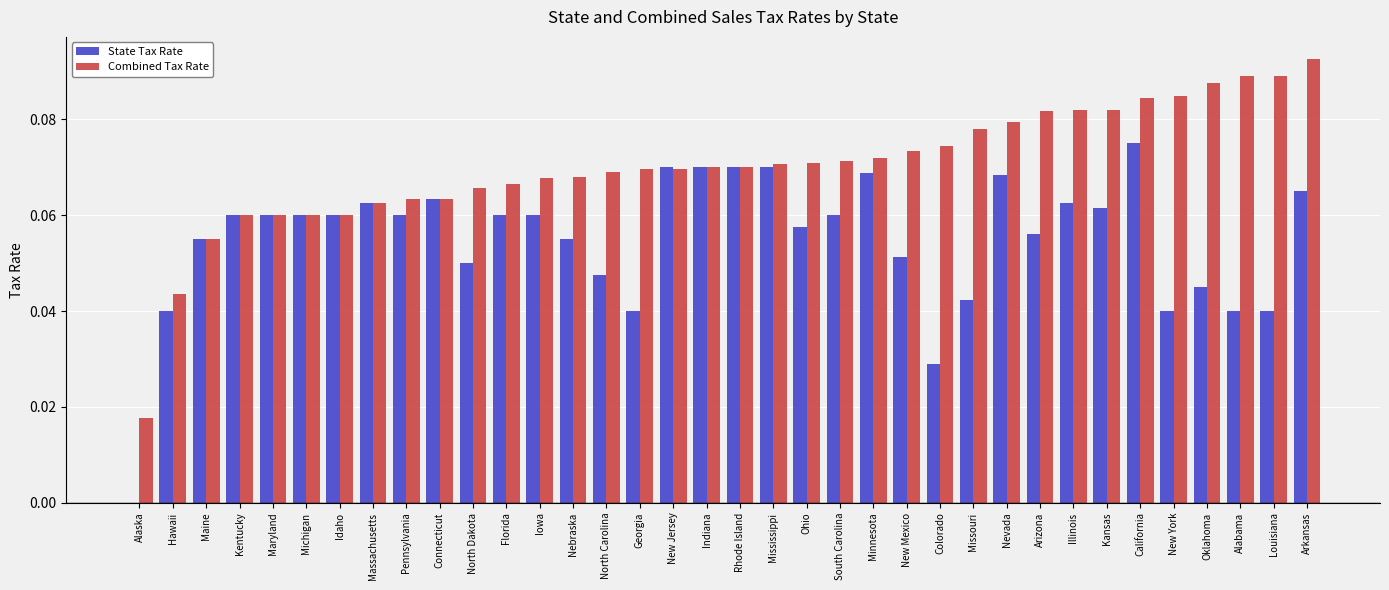

Which series changed the most between South Carolina and Kansas?

Combined Tax Rate